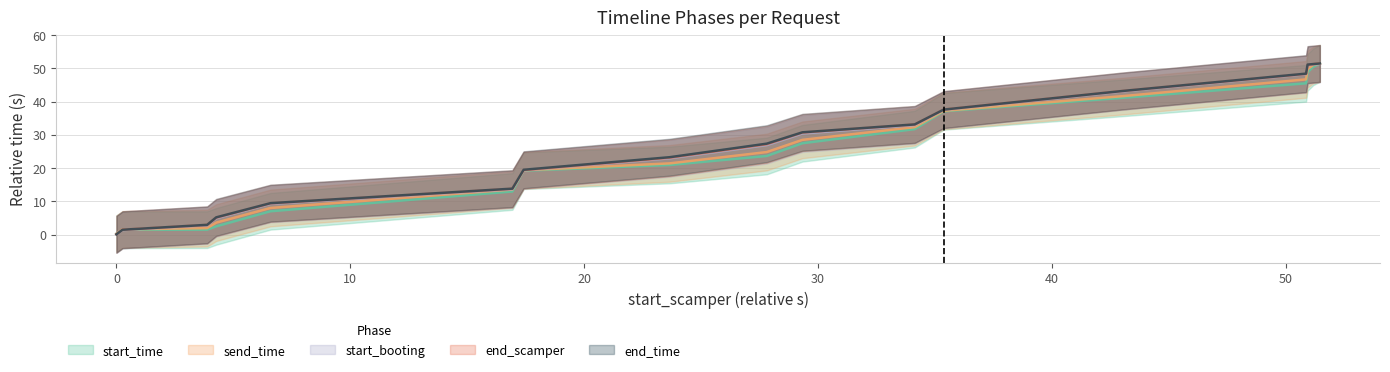

How many distinct data groups are displayed?

5